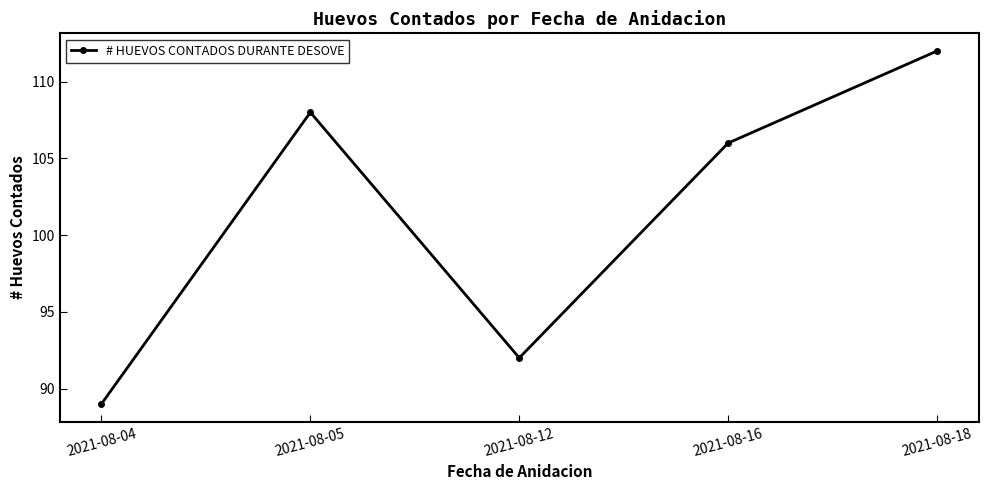

The value at 2021-08-18 is 76. True or false?

False